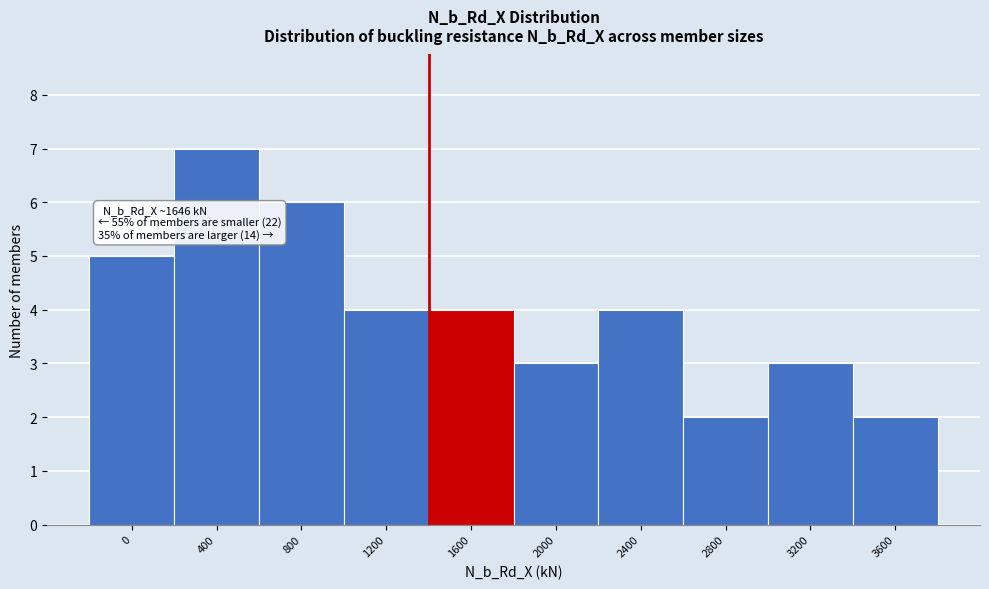

Reading left to right, list all the values displayed in this chart.

5	7	6	4	4	3	4	2	3	2